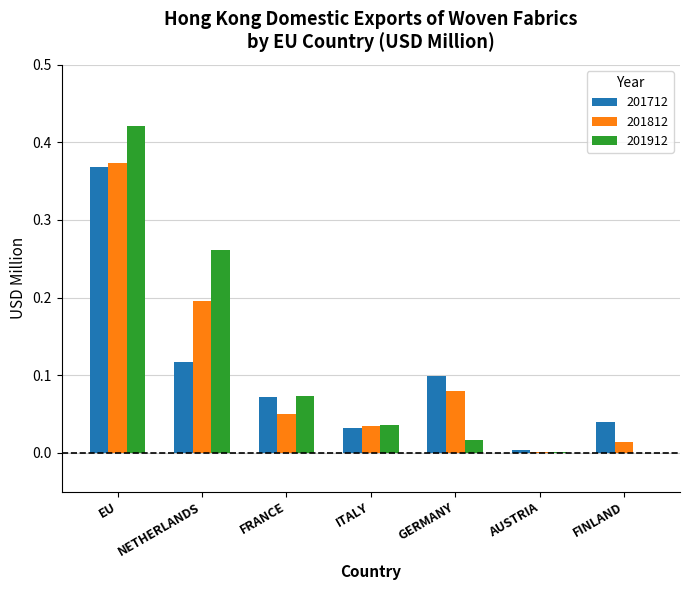

Is the value of 201912 at ITALY greater than the value of 201812 at NETHERLANDS?

No